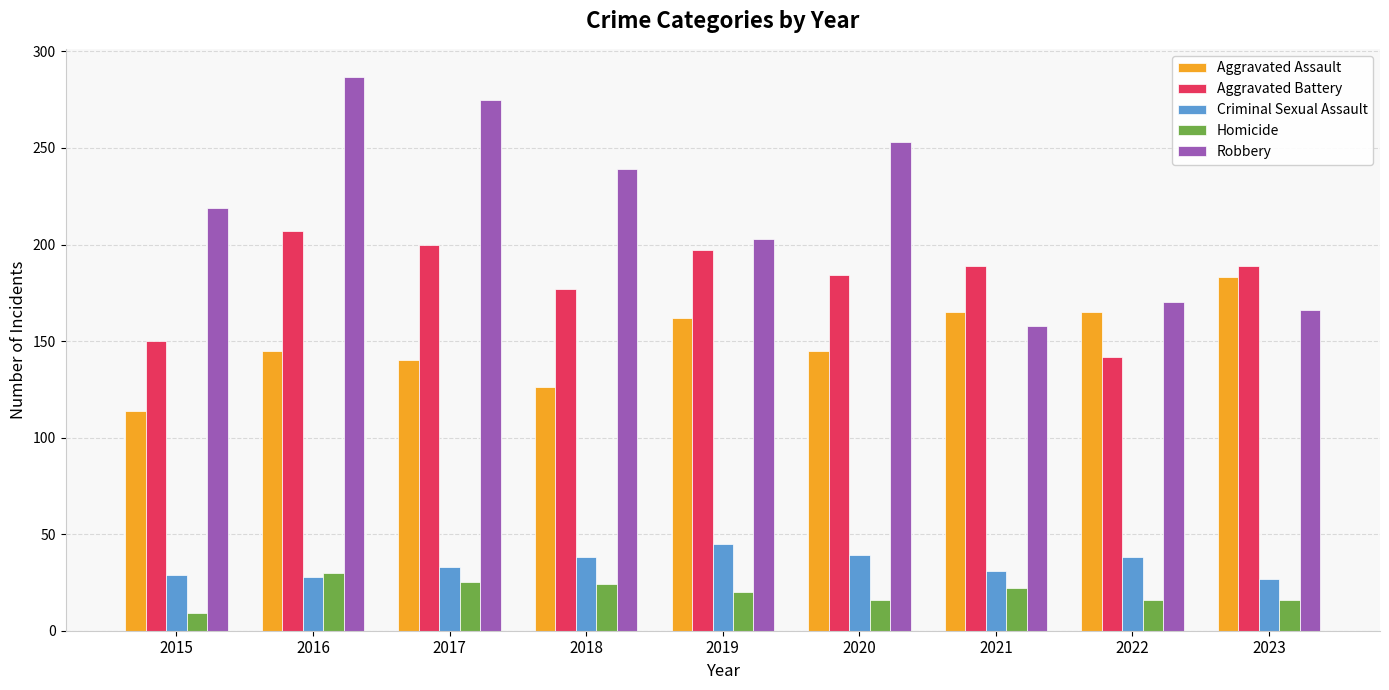

True or false: Robbery has a value of 166 at 2023.

True